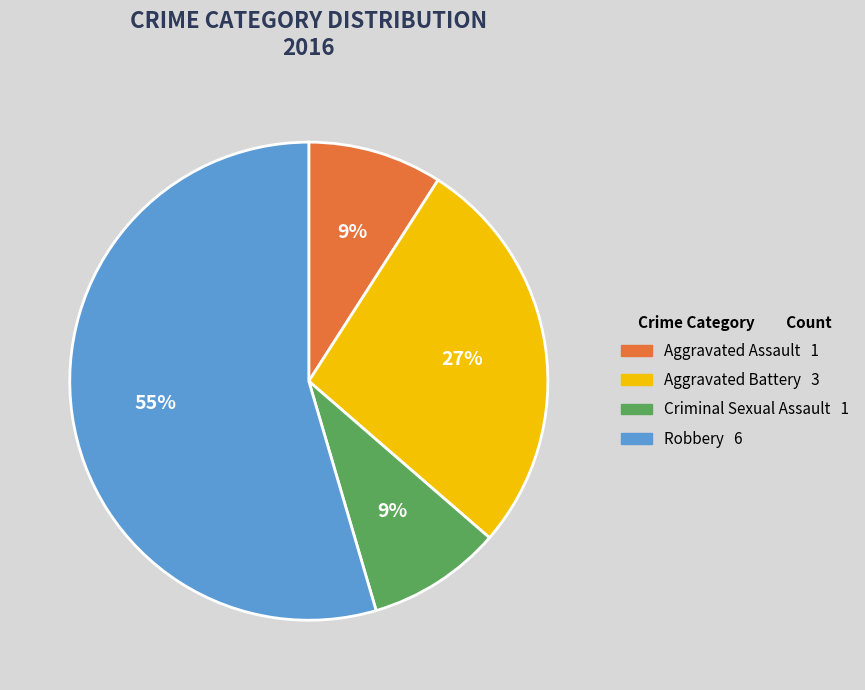

To the nearest percent, what percentage of the pie is Robbery?

55%